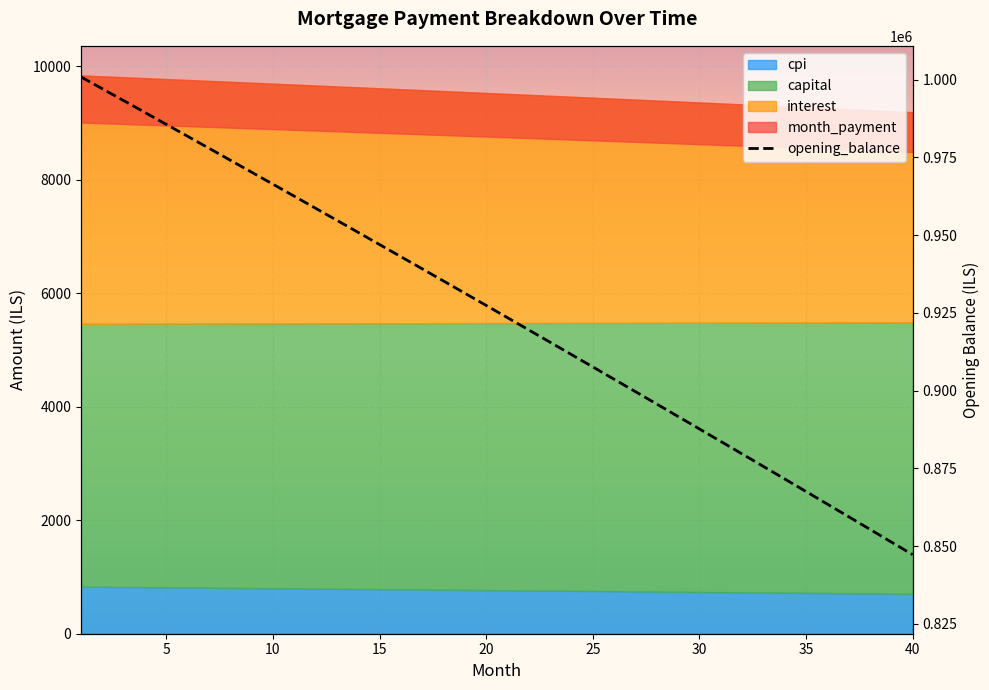

Count the number of values greater than 927358.

20